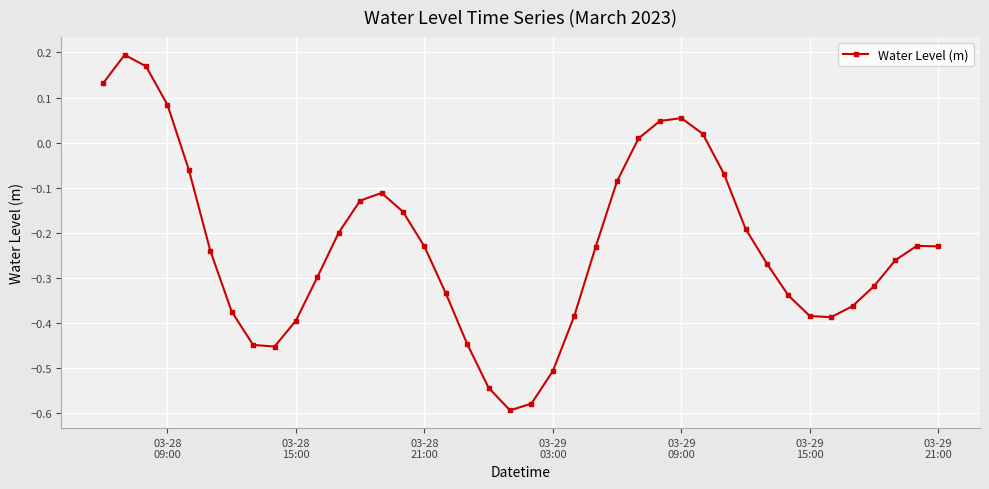

Count the number of categories in the chart.

40